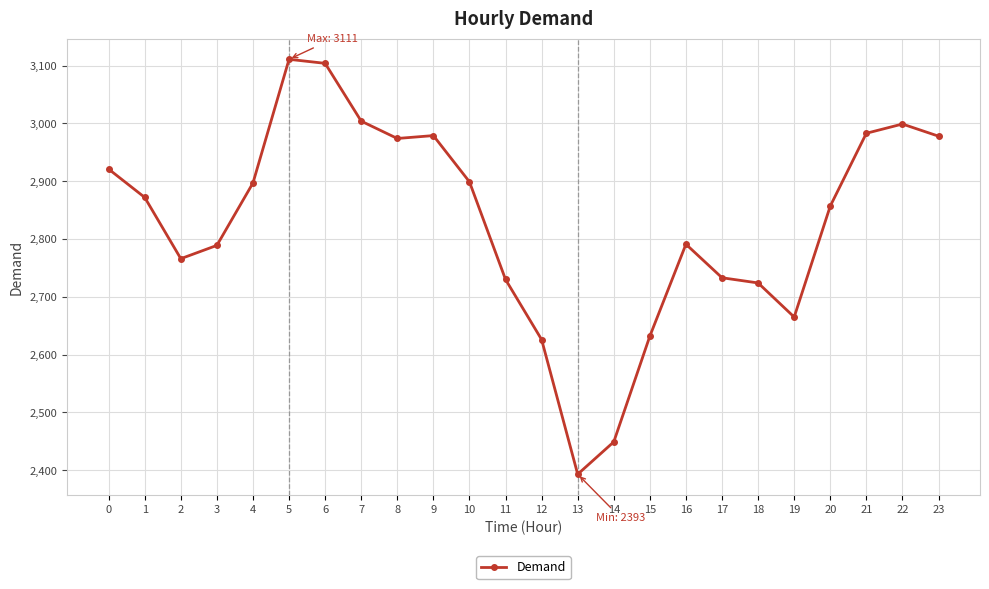

How many categories are shown in the chart?

24